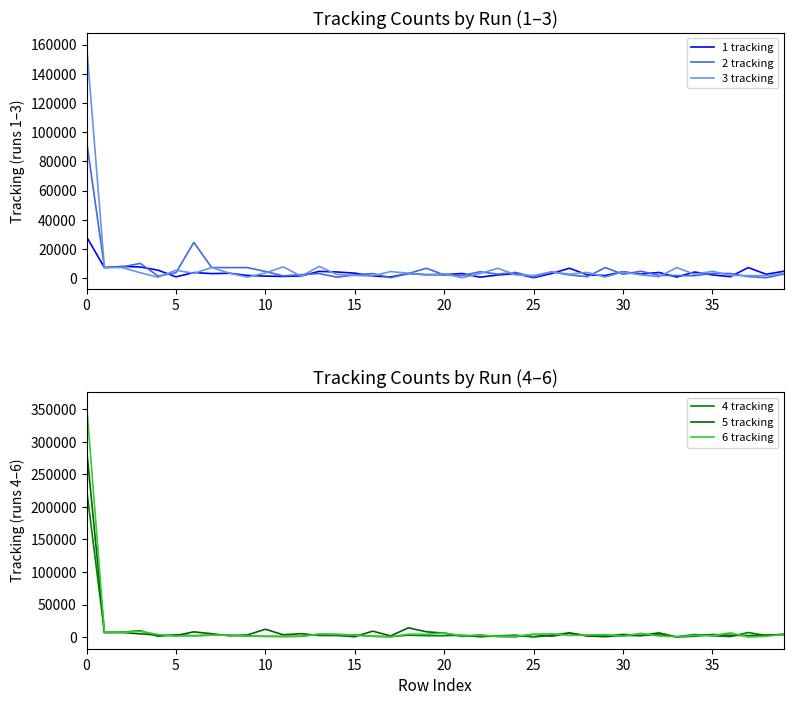

True or false: 4 tracking has a value of 1713 at 36.

False